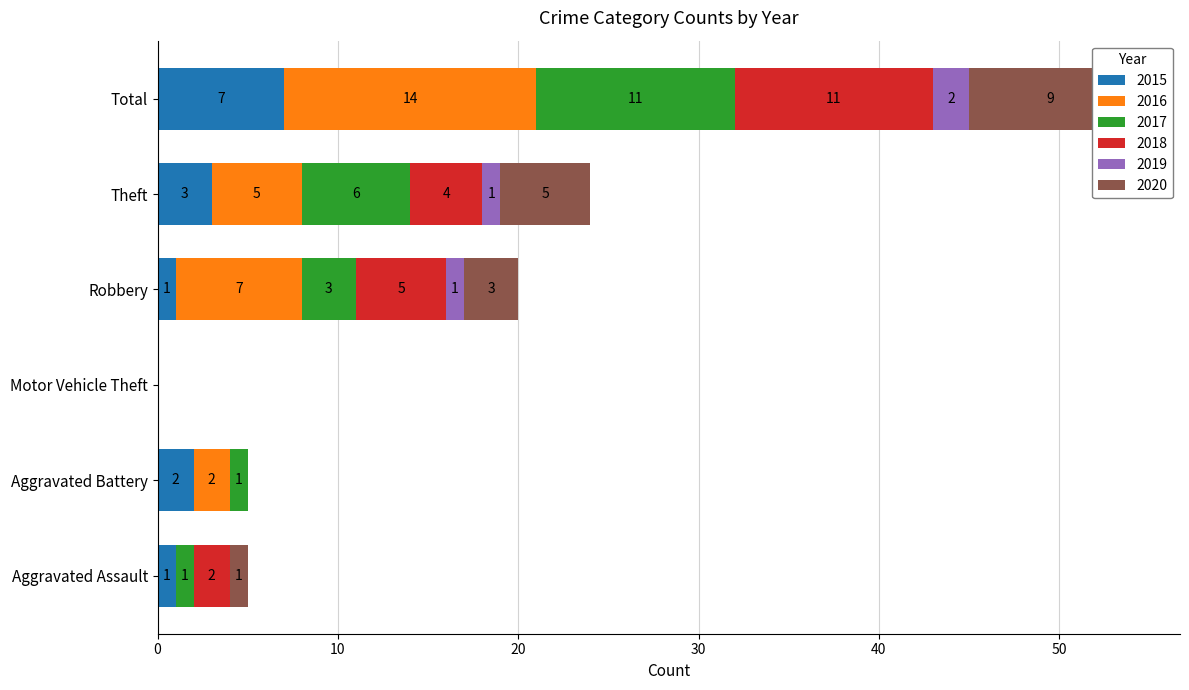

What is the difference between the highest and lowest values at Robbery?

6